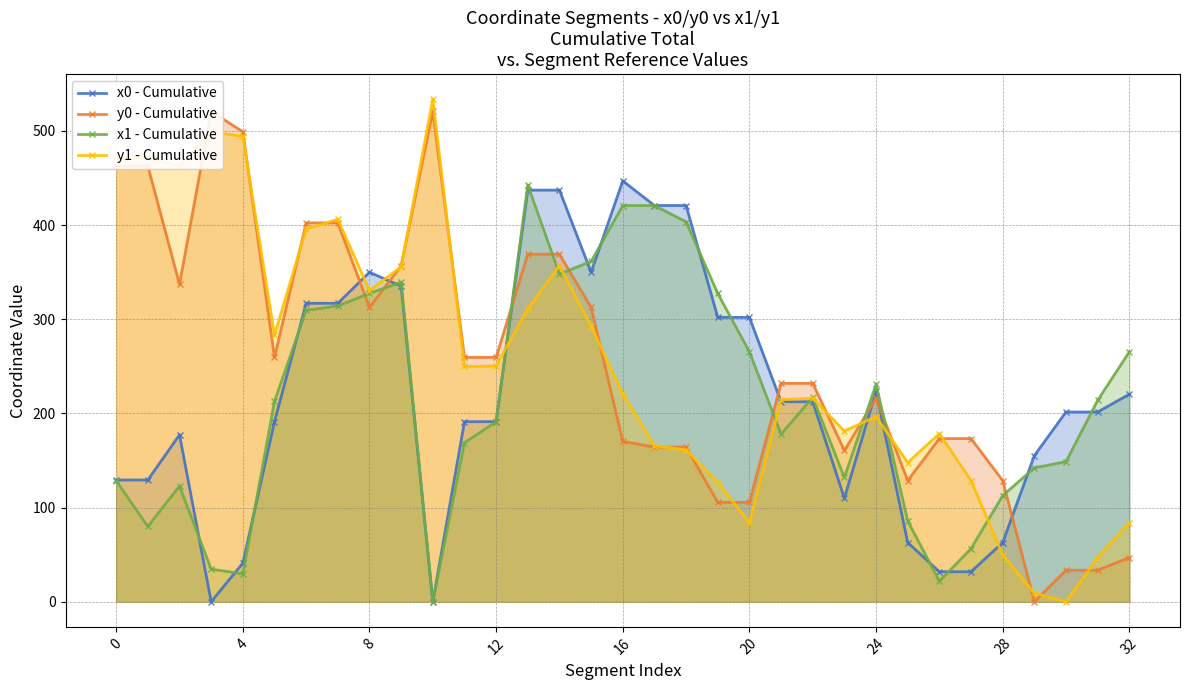

True or false: x0 - Cumulative has more than 1 interior local peaks.

True